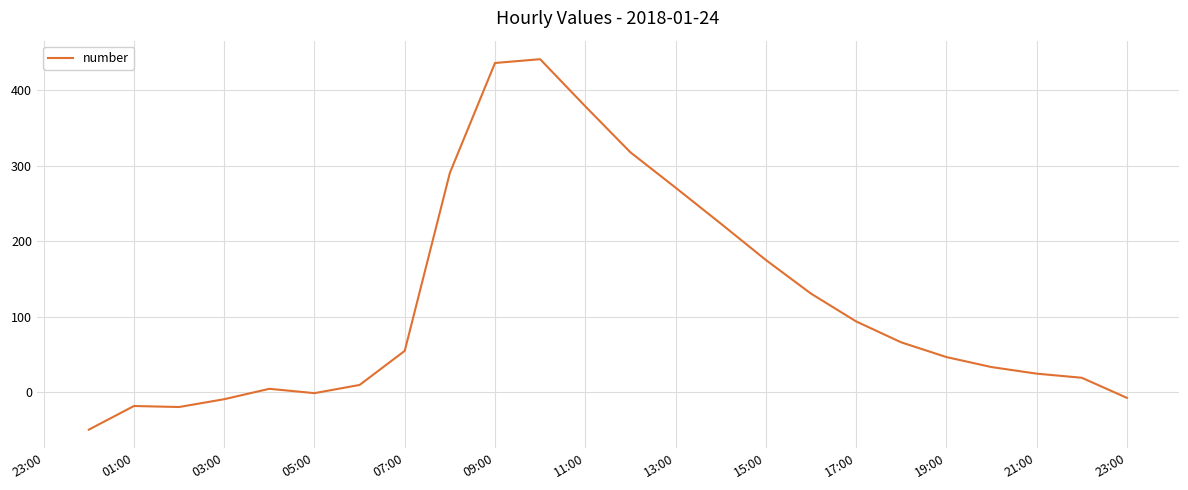

What is the greatest value displayed?

441.0